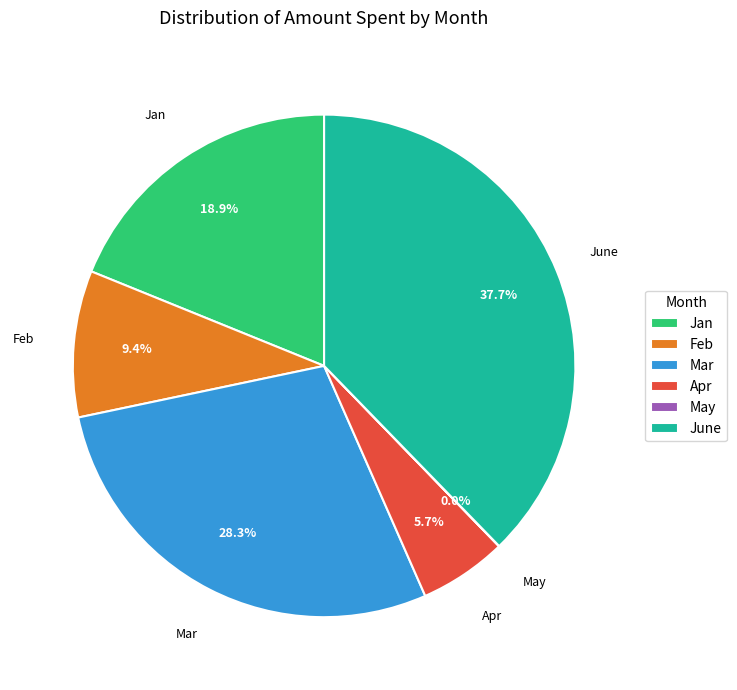

Which has a higher value, Feb or Jan?

Jan